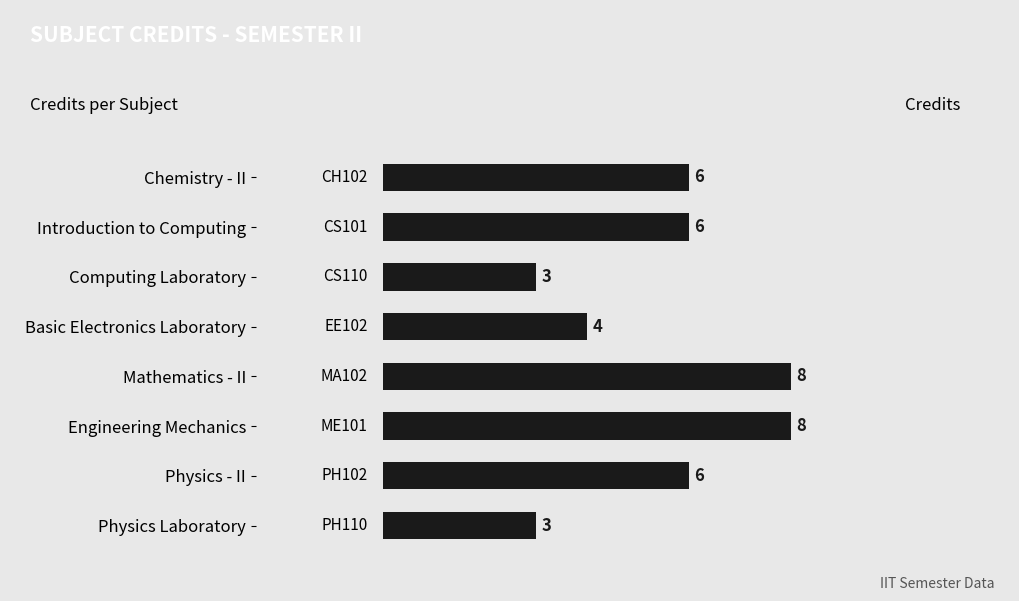

True or false: the data shows 2 at Physics Laboratory.

False